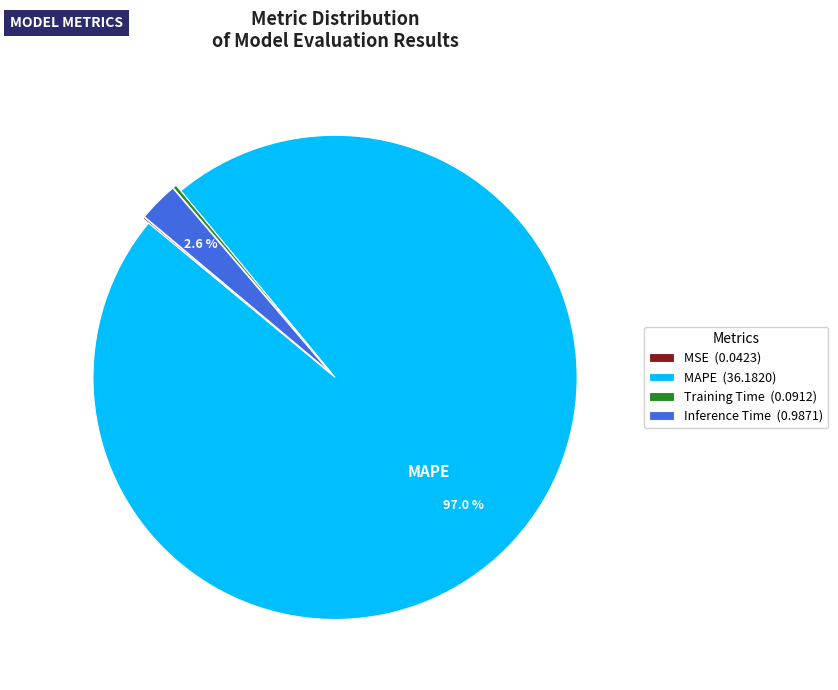

Which slice is the largest?

MAPE (36.1820)